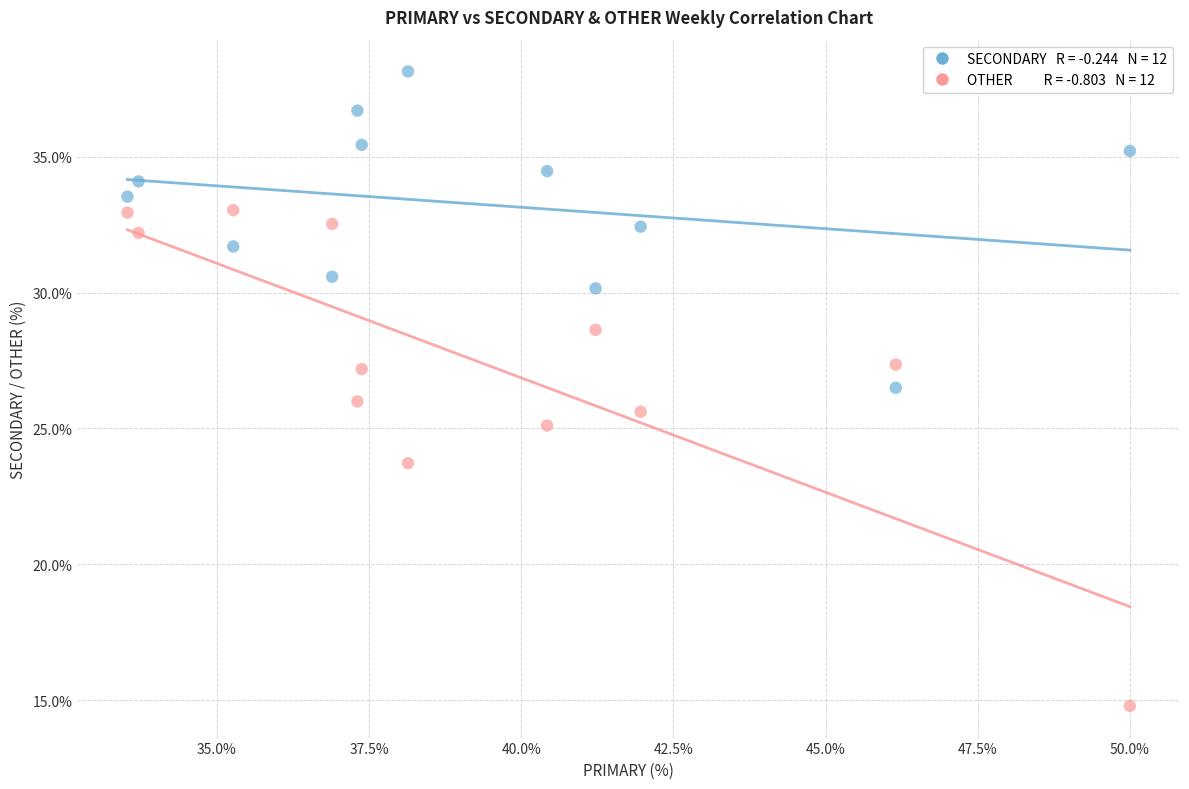

Across all data points, what is the range of X values (max minus min)?

16.5